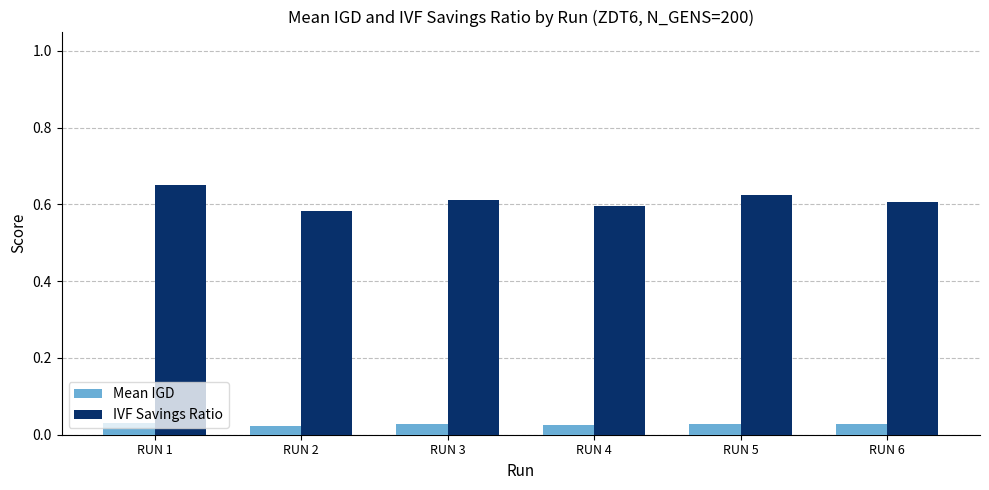

How many bars are there in total?

12